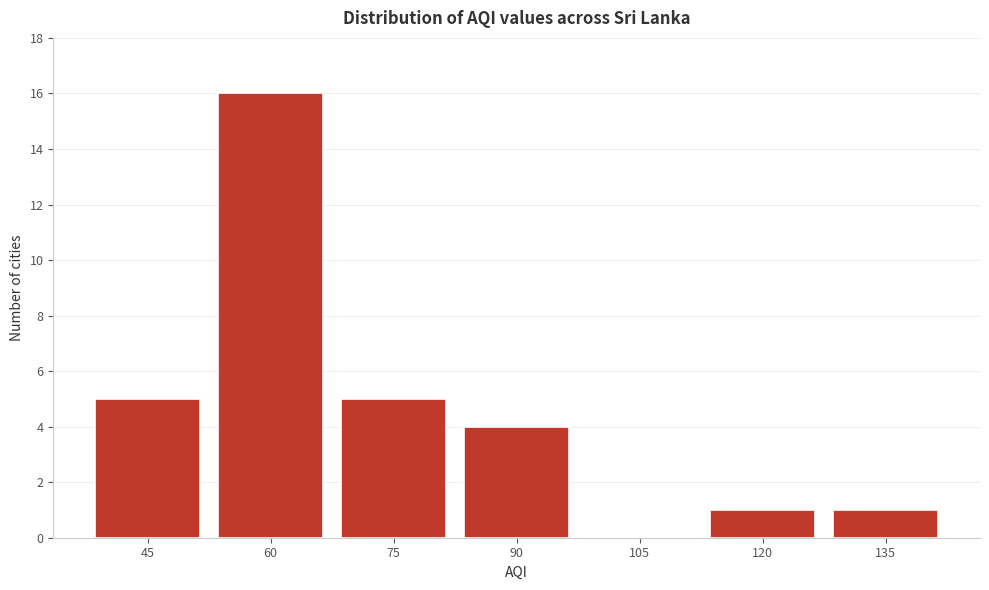

Reading left to right, what are all the values shown in this chart?

45=5	60=16	75=5	90=4	105=0	120=1	135=1